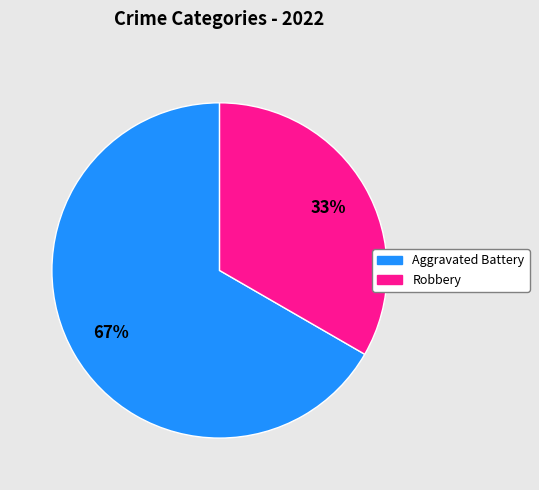

Is there a majority slice in this chart?

Yes